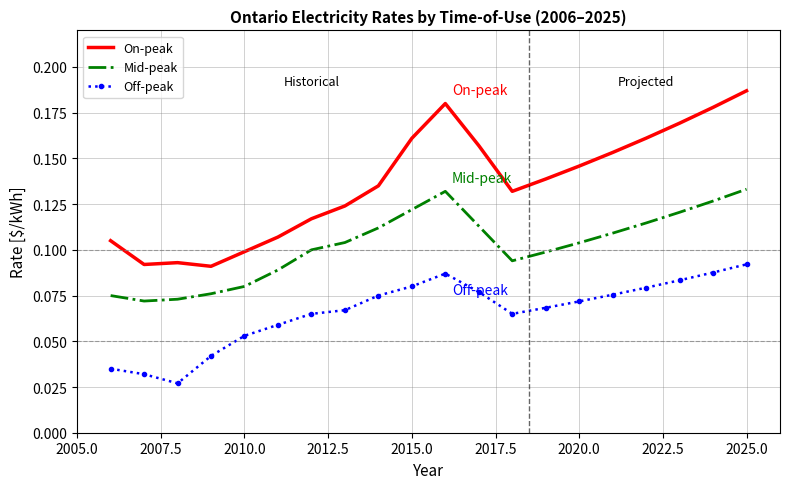

In Off-peak, how many points are higher than both neighbors (excluding endpoints)?

1